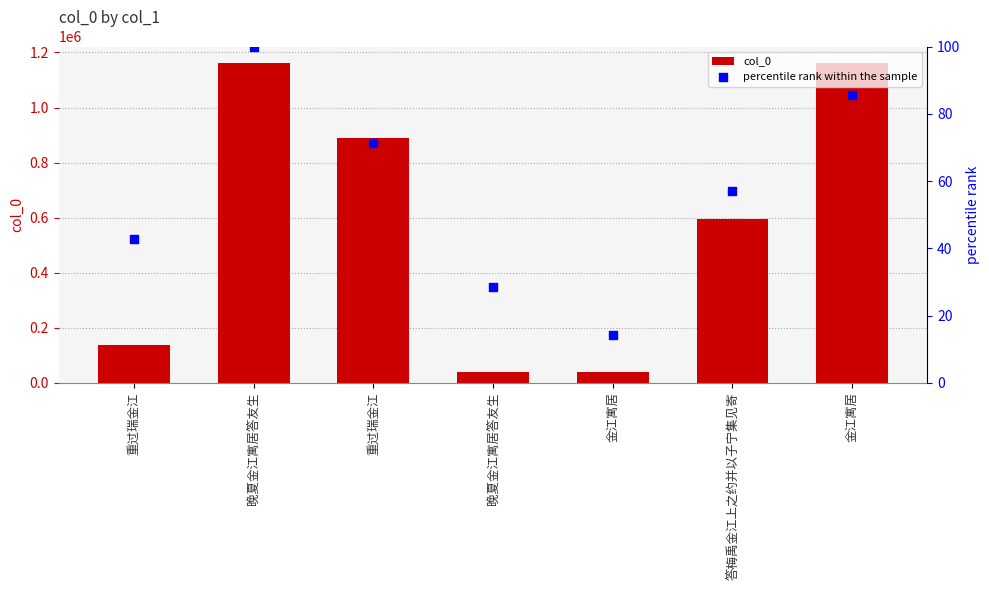

At which category is the sum across all series the highest?

晚夏金江寓居答友生